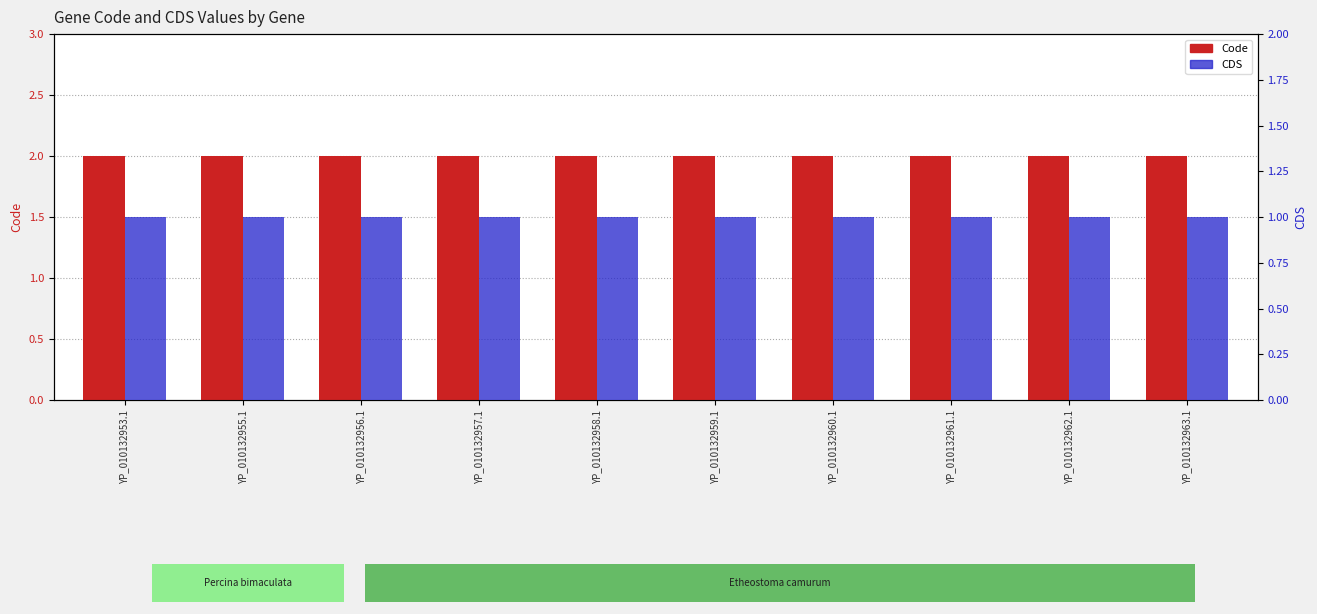

At which label is Code closest to 2?

YP_010132953.1